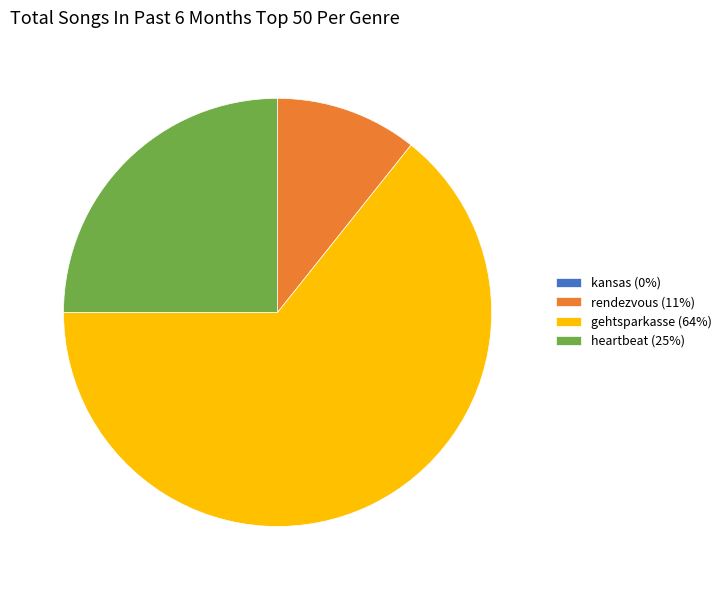

True or false: rendezvous (11%) accounts for 11% of the total.

True